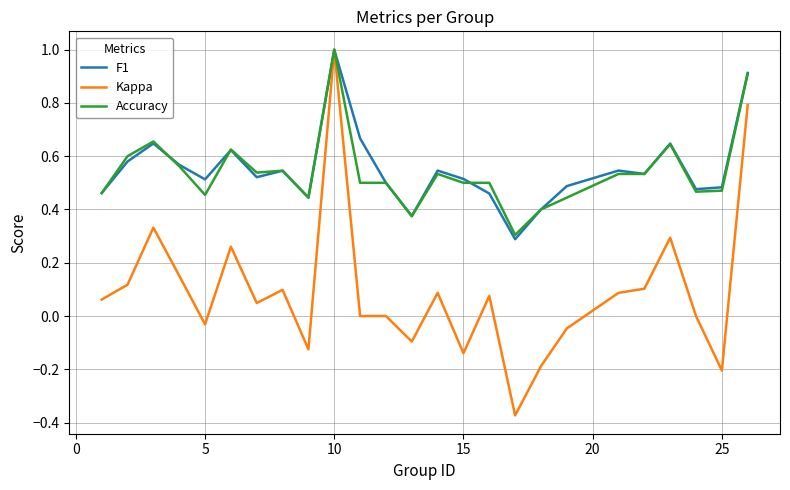

What is the highest value of the F1 series?

1.0